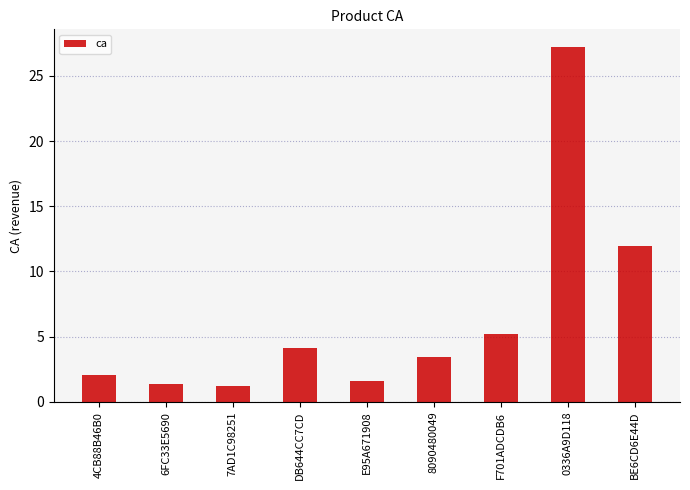

Does the chart contain stacked bars?

No